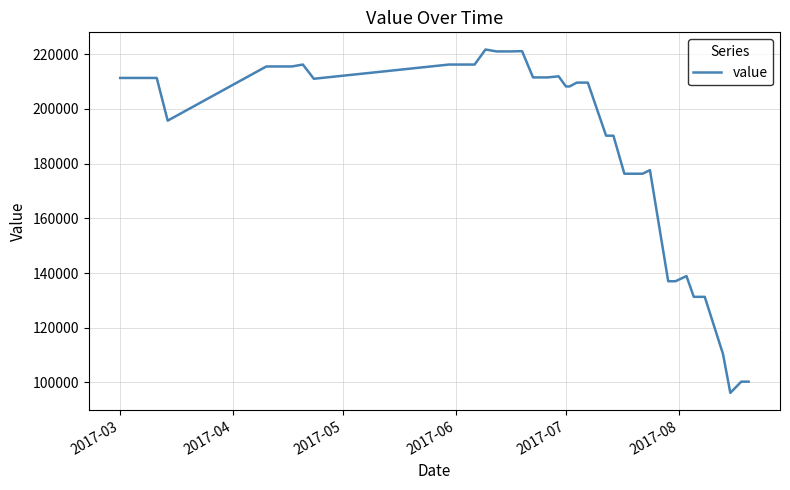

What is the smallest value displayed?

96200